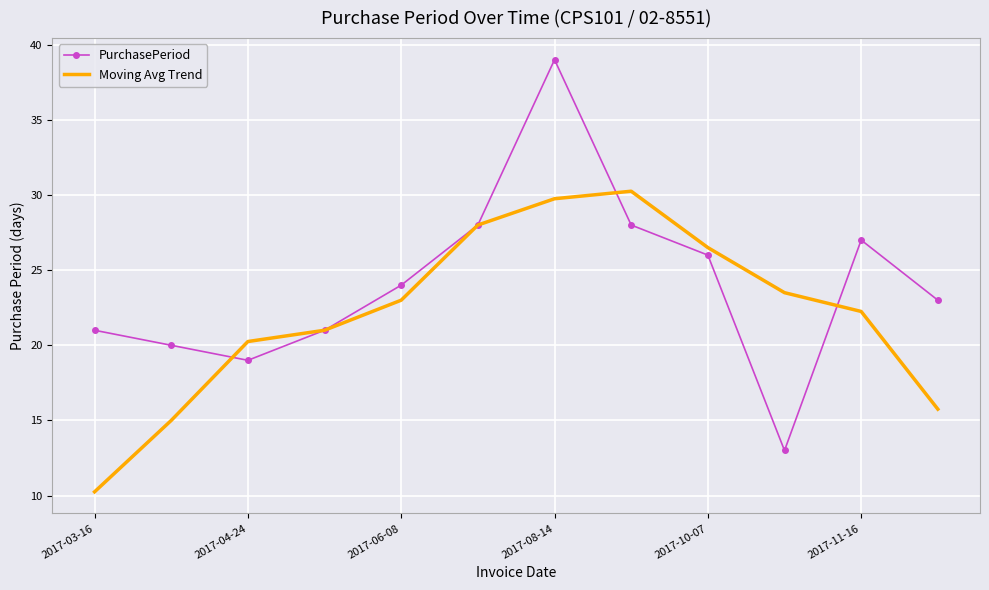

Which series has the widest spread of values?

PurchasePeriod